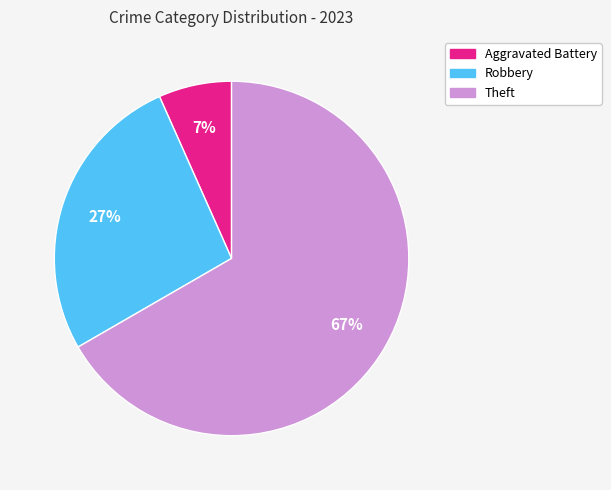

Combined, do Theft and Robbery account for over 50%?

Yes